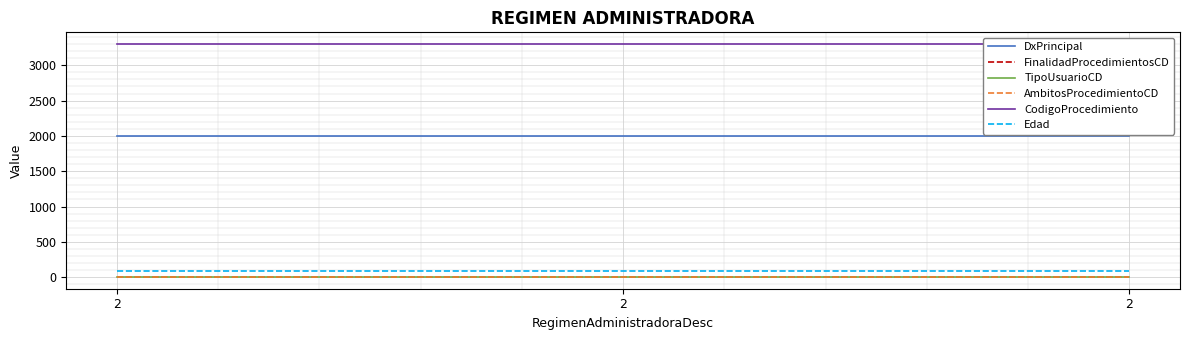

What is the spread (max minus min) of values at 2?

3301